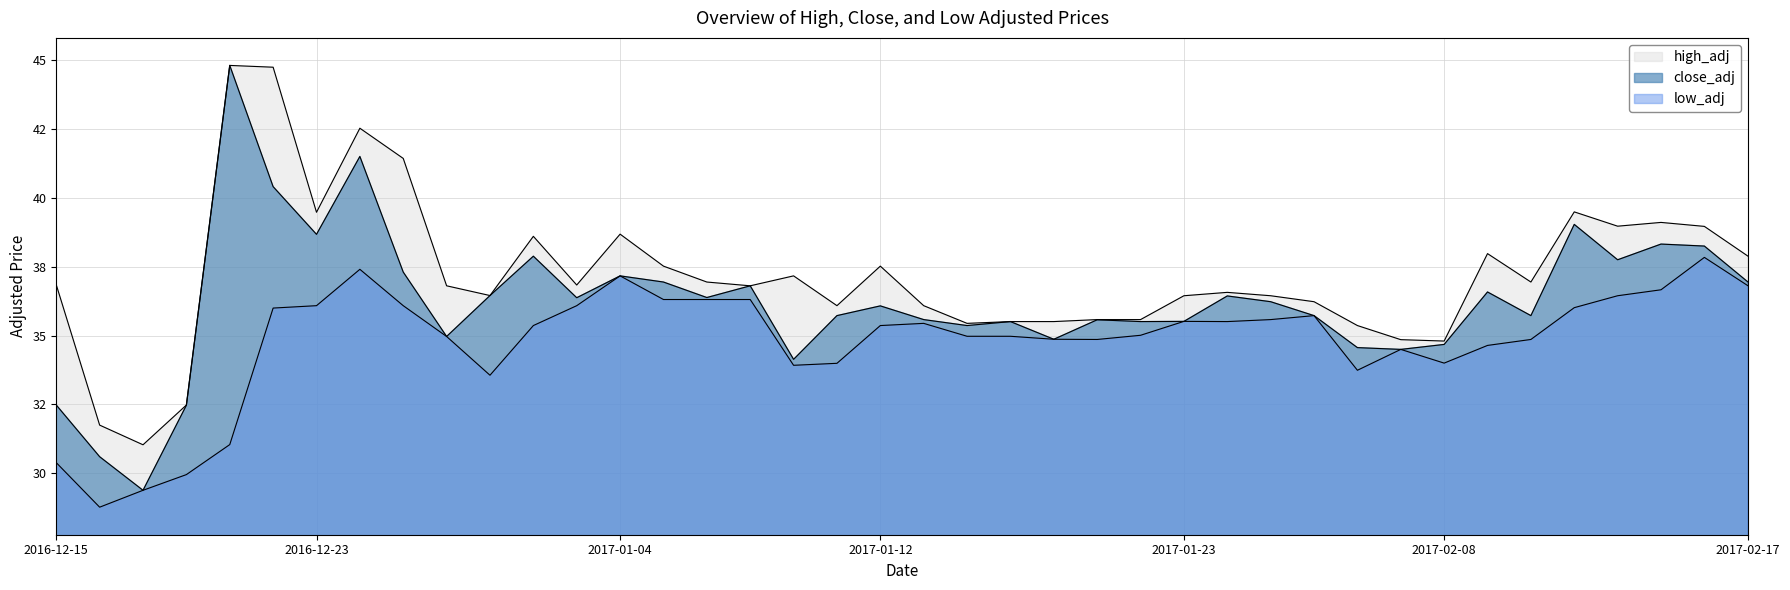

List the series in order of their overall mean, lowest first.

low_adj, close_adj, high_adj